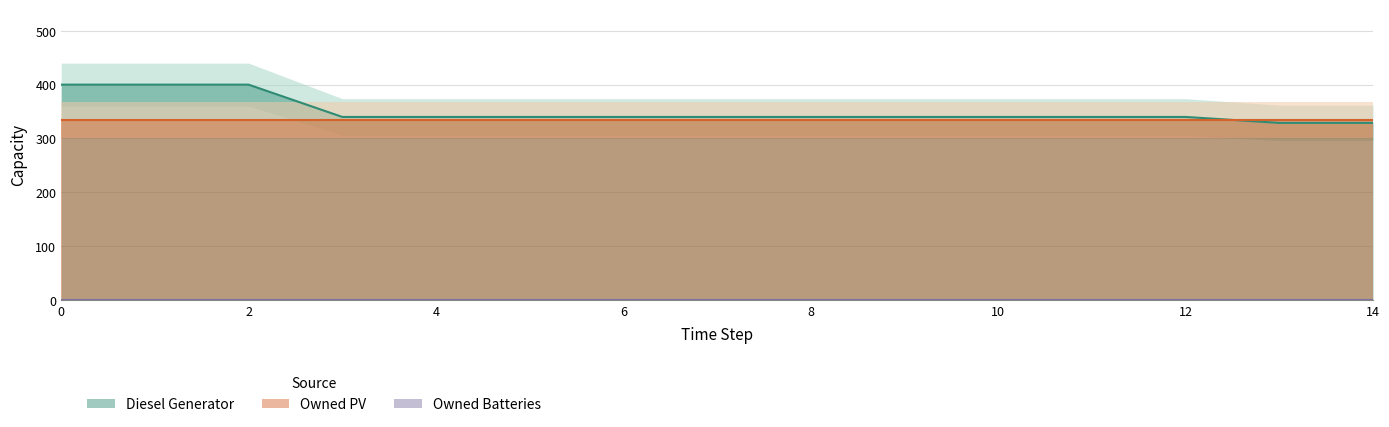

List the series in order of their peak value, highest first.

Diesel Generator, Owned PV, Owned Batteries